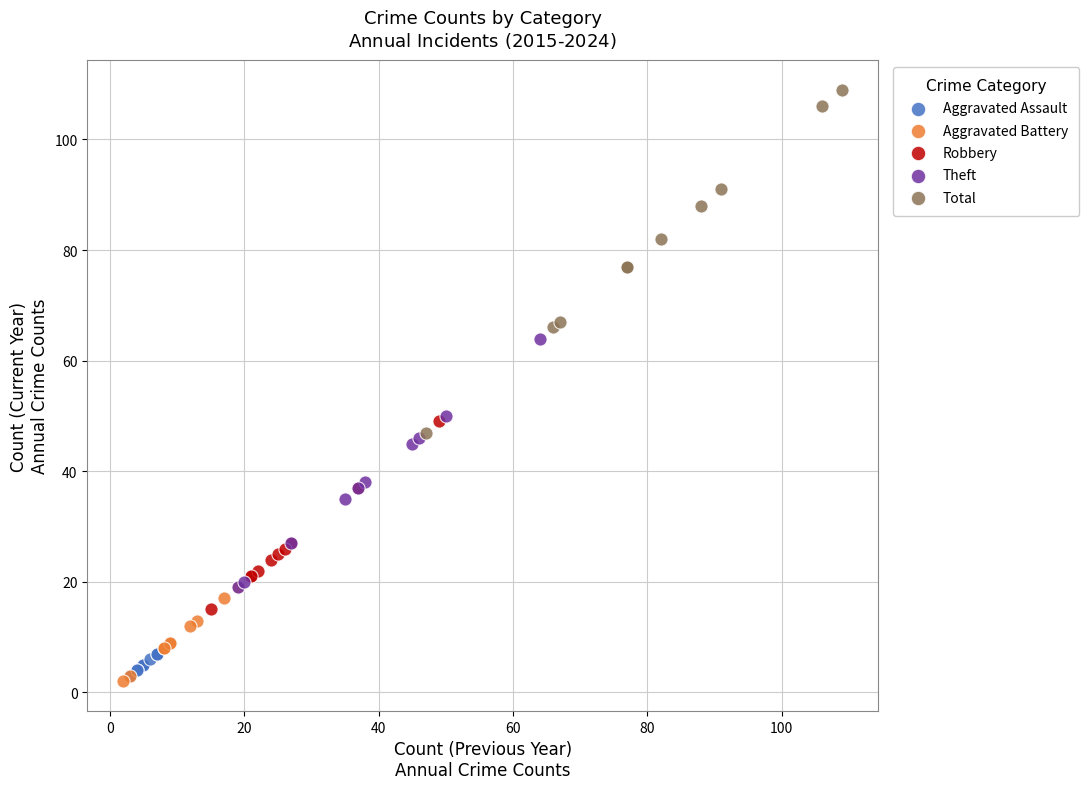

Which series reaches the maximum Y coordinate?

Total